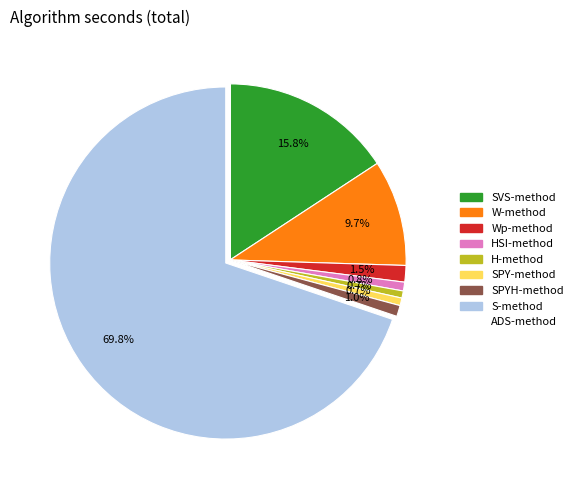

Which category has the biggest portion of the pie?

S-method